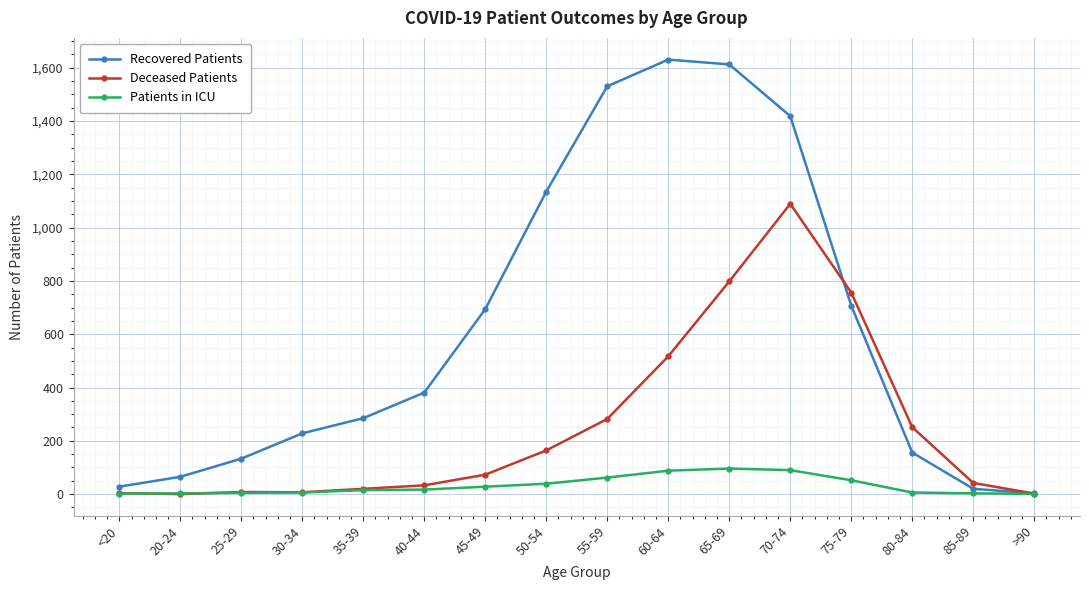

How many distinct data groups are displayed?

3